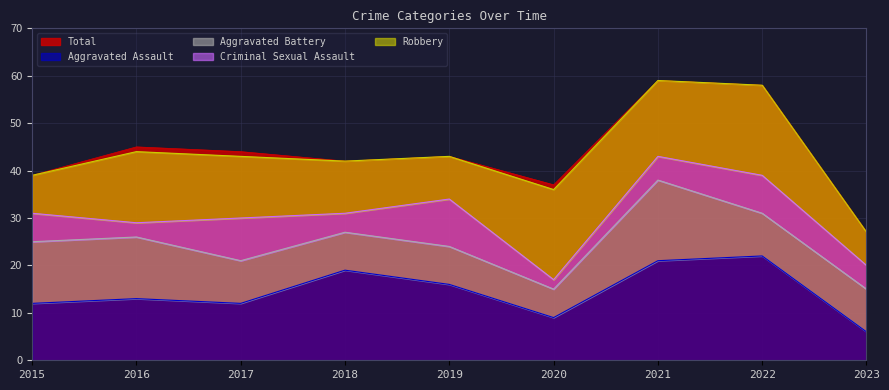

Reading left to right, list all the values displayed in this chart.

Aggravated Assault: 2015=12	2016=13	2017=12	2018=19	2019=16	2020=9	2021=21	2022=22	2023=6
Aggravated Battery: 2015=13	2016=13	2017=9	2018=8	2019=8	2020=6	2021=17	2022=9	2023=9
Criminal Sexual Assault: 2015=6	2016=3	2017=9	2018=4	2019=10	2020=2	2021=5	2022=8	2023=5
Robbery: 2015=8	2016=15	2017=13	2018=11	2019=9	2020=19	2021=16	2022=19	2023=7
Total: 2015=39	2016=45	2017=44	2018=42	2019=43	2020=37	2021=59	2022=58	2023=27